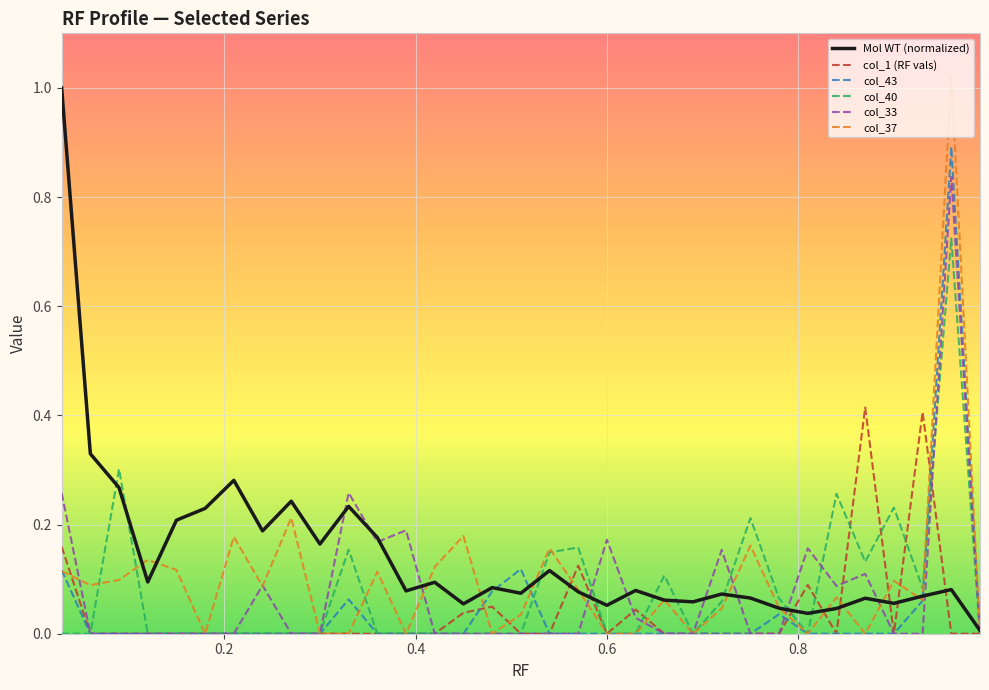

Which series has the widest spread of values?

col_37